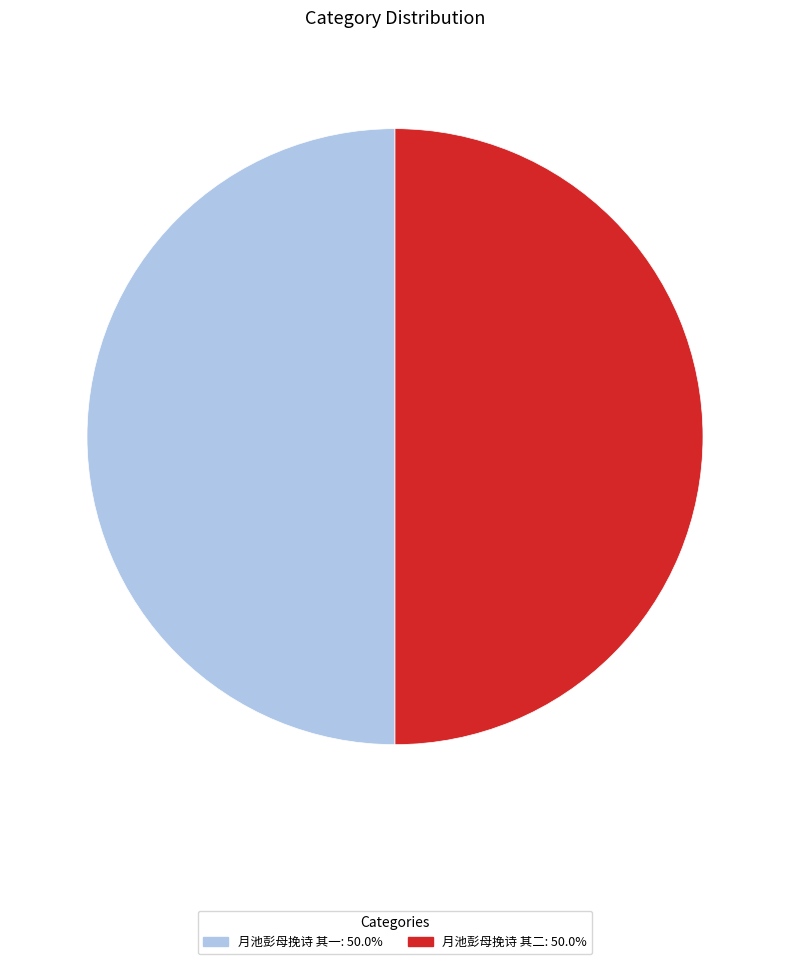

How many segments does this pie chart have?

2